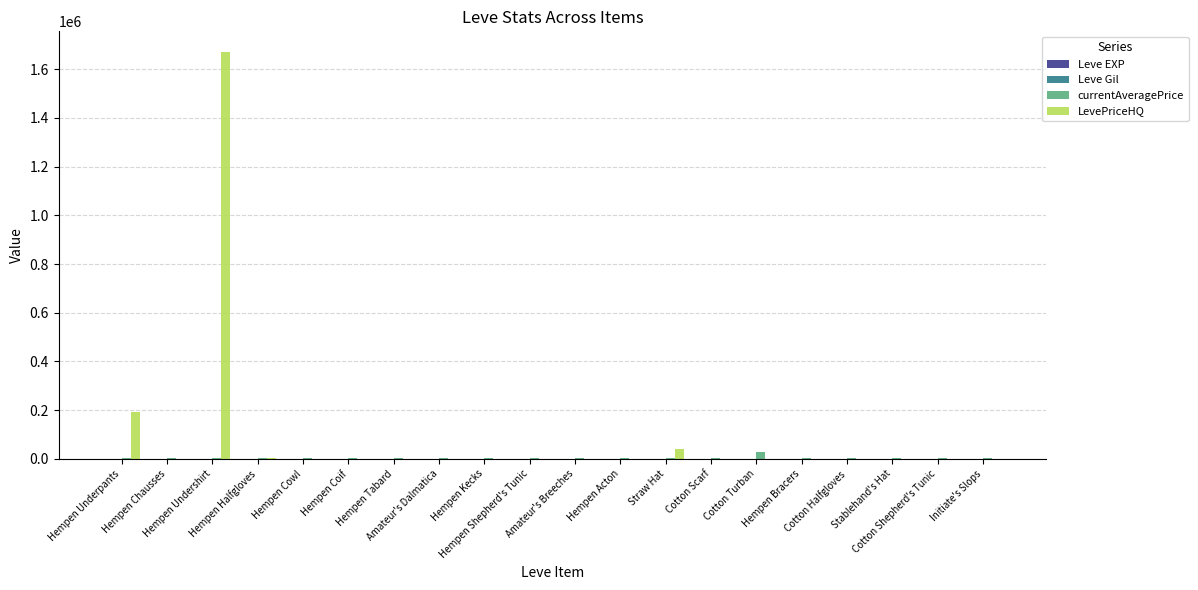

How many groups of bars are there?

20